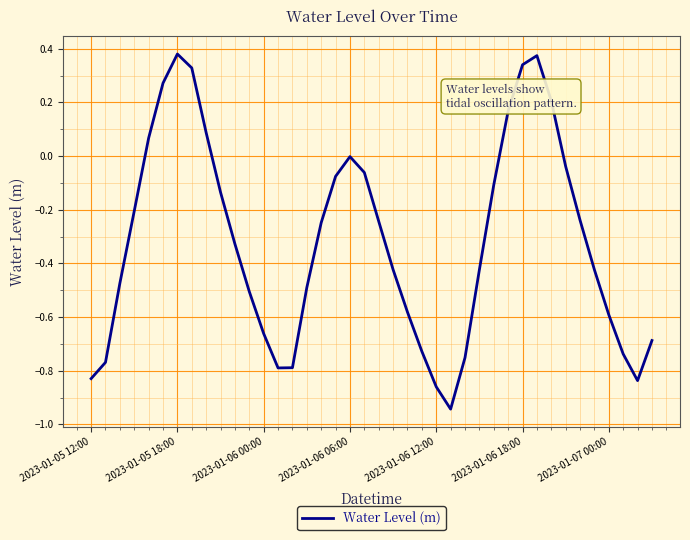

Does the chart display data point markers on the line(s)?

No